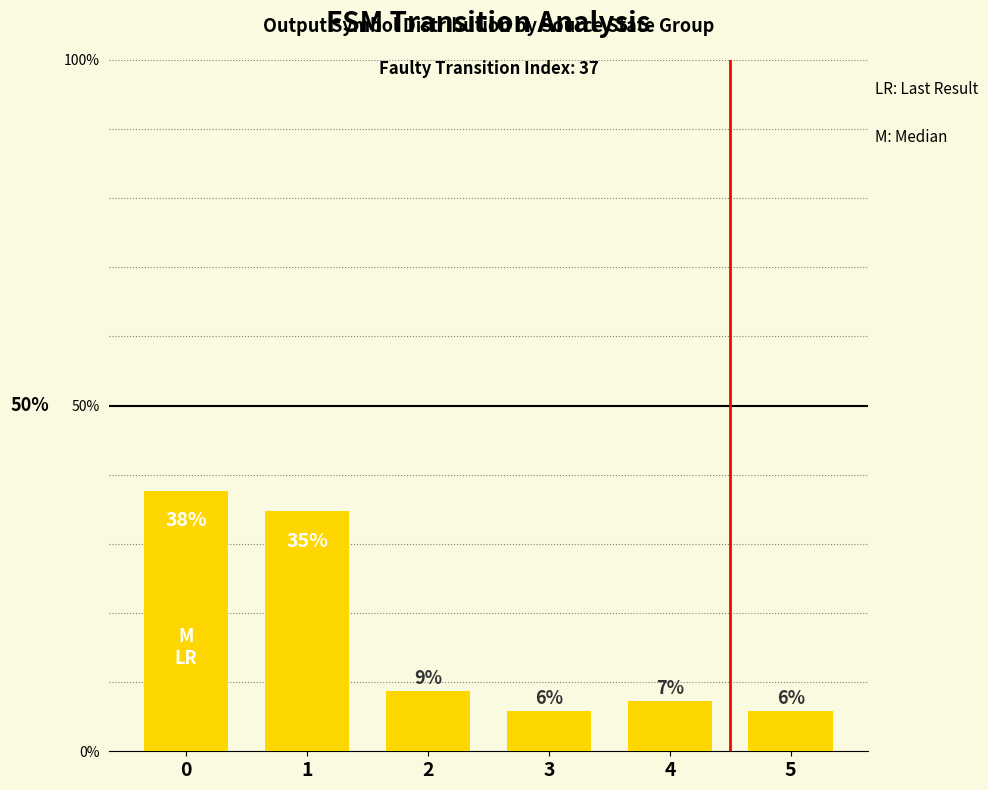

What is the approximate value at 4?

0.1